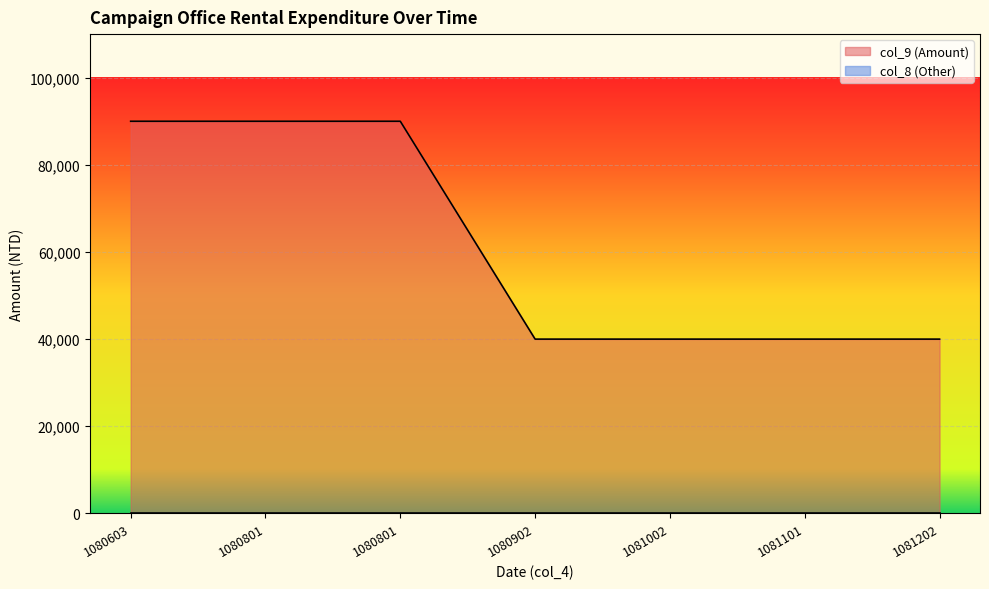

How many distinct data groups are displayed?

2